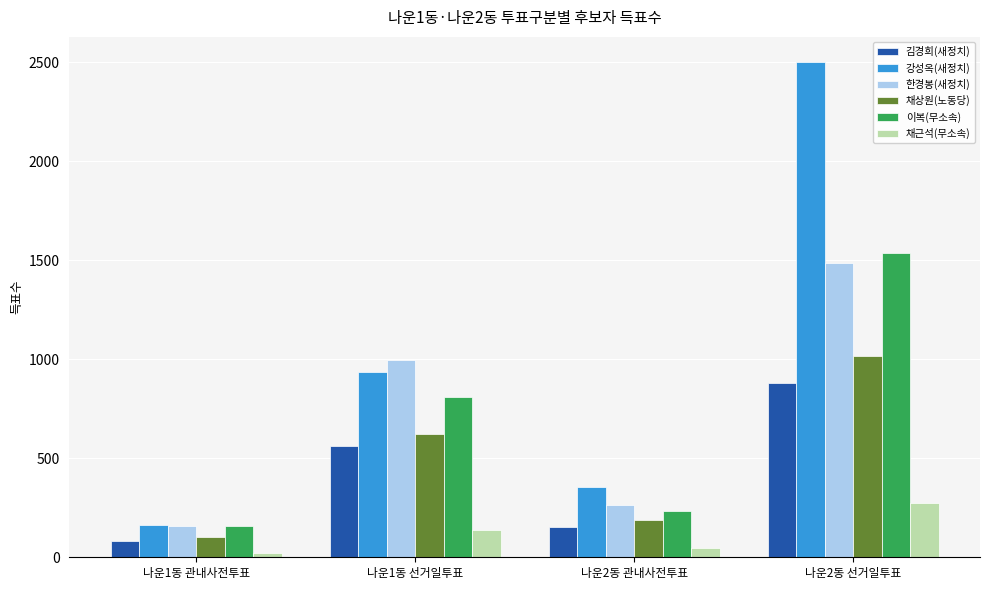

How many groups of bars are there?

4